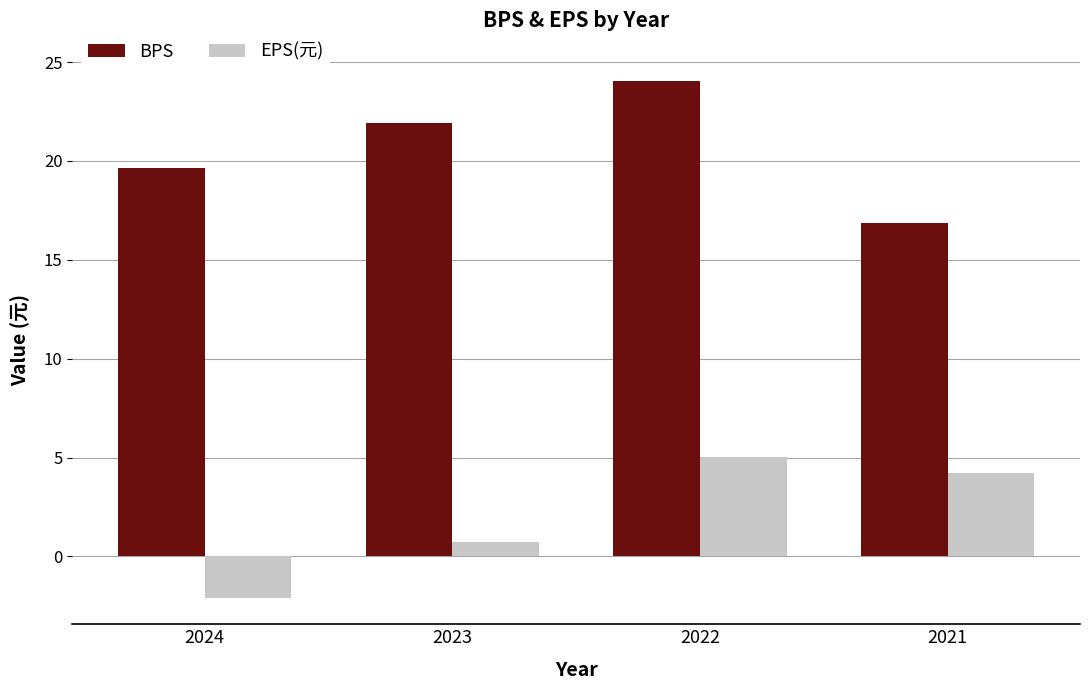

Which series changed the most between 2024 and 2023?

EPS(元)